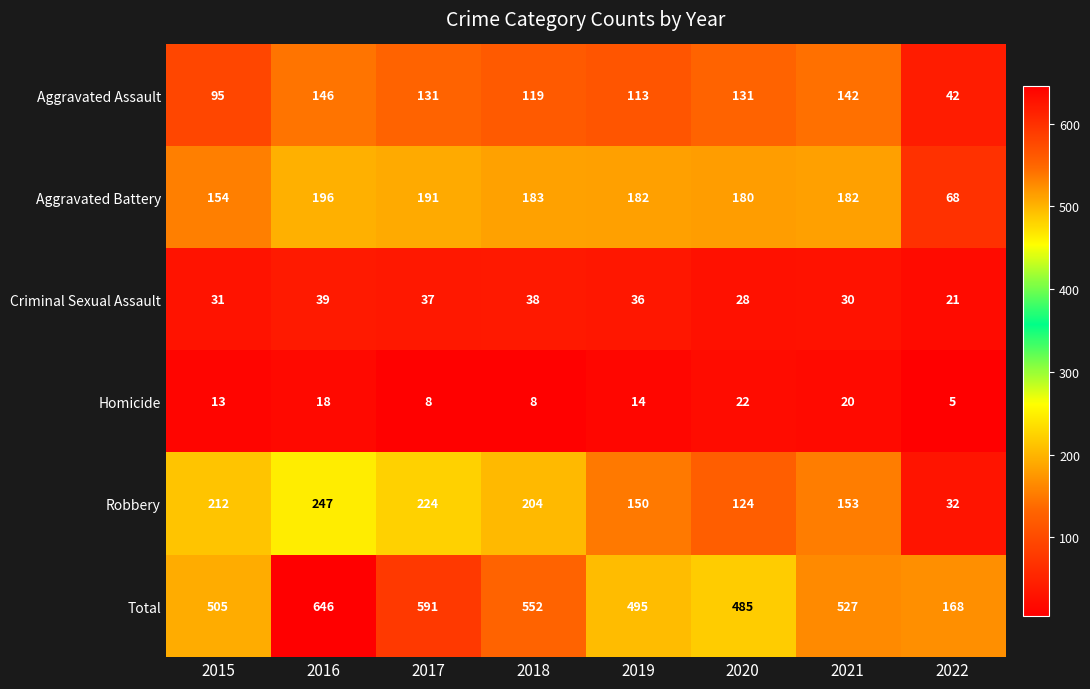

Which category has the highest value across all series?

2016